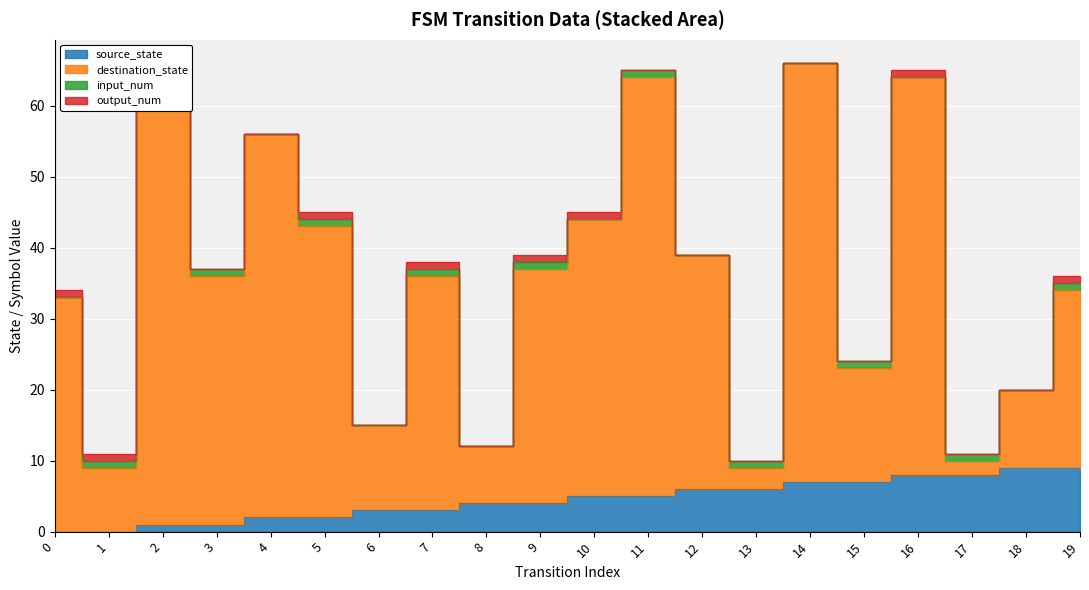

Which series has the widest spread of values?

destination_state